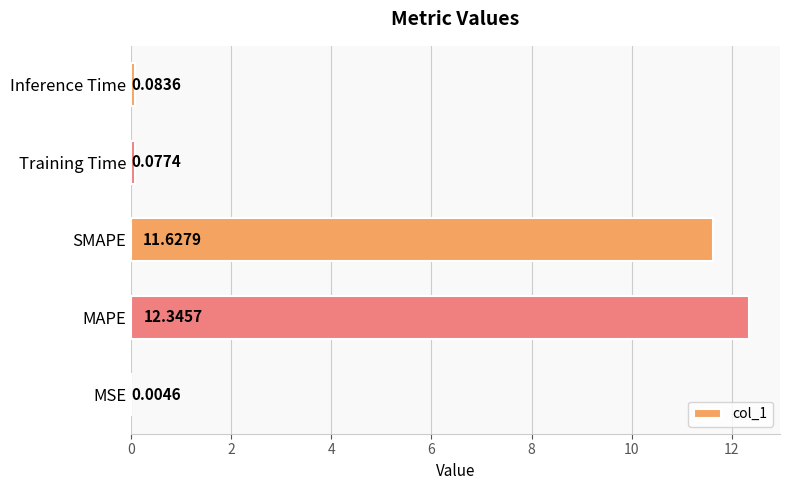

What is the sum of all values?

24.1